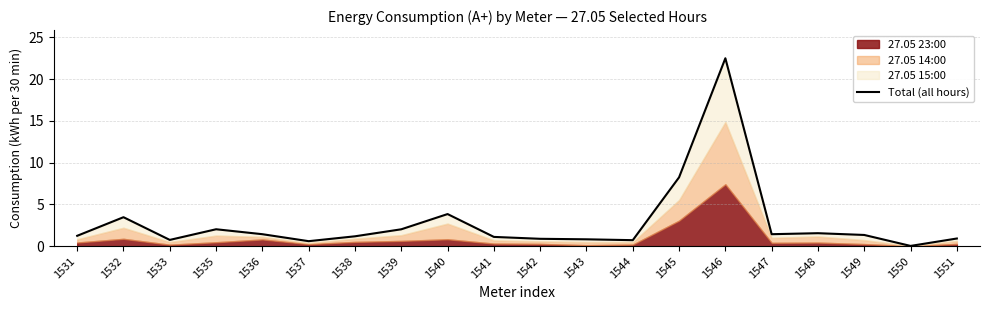

List the labels in order of value, largest first.

1546, 1545, 1540, 1532, 1535, 1539, 1548, 1536, 1547, 1549, 1531, 1538, 1541, 1551, 1542, 1543, 1533, 1544, 1537, 1550